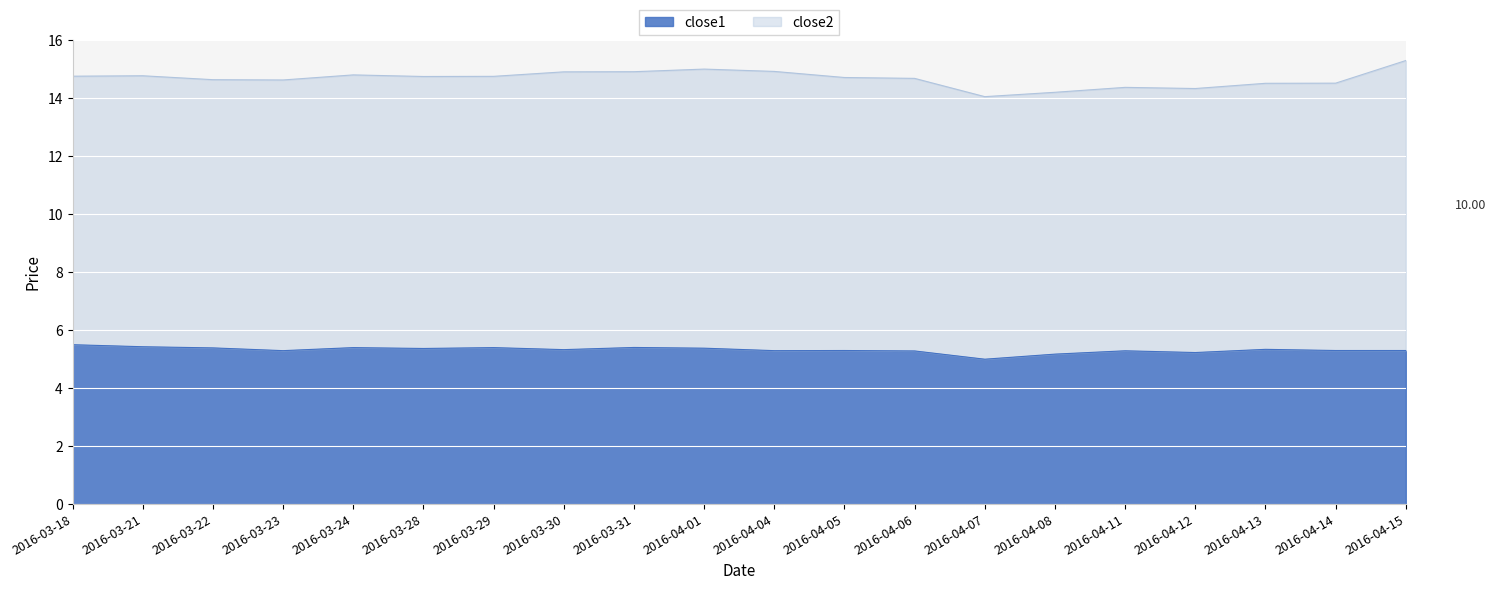

What is the total value across all series at 2016-04-04?

14.9